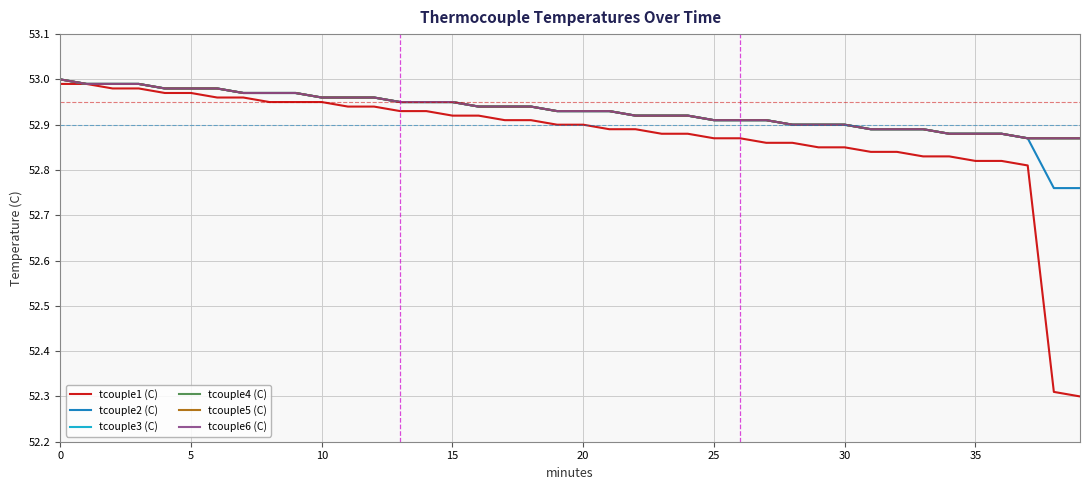

True or false: tcouple2 (C) and tcouple5 (C) cross at least once.

False